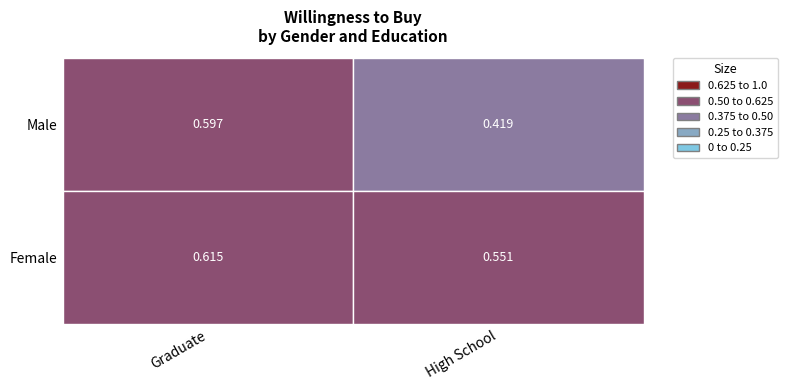

Reading left to right, extract all data points from this chart.

Graduate: 0.6	0.6
High School: 0.4	0.6